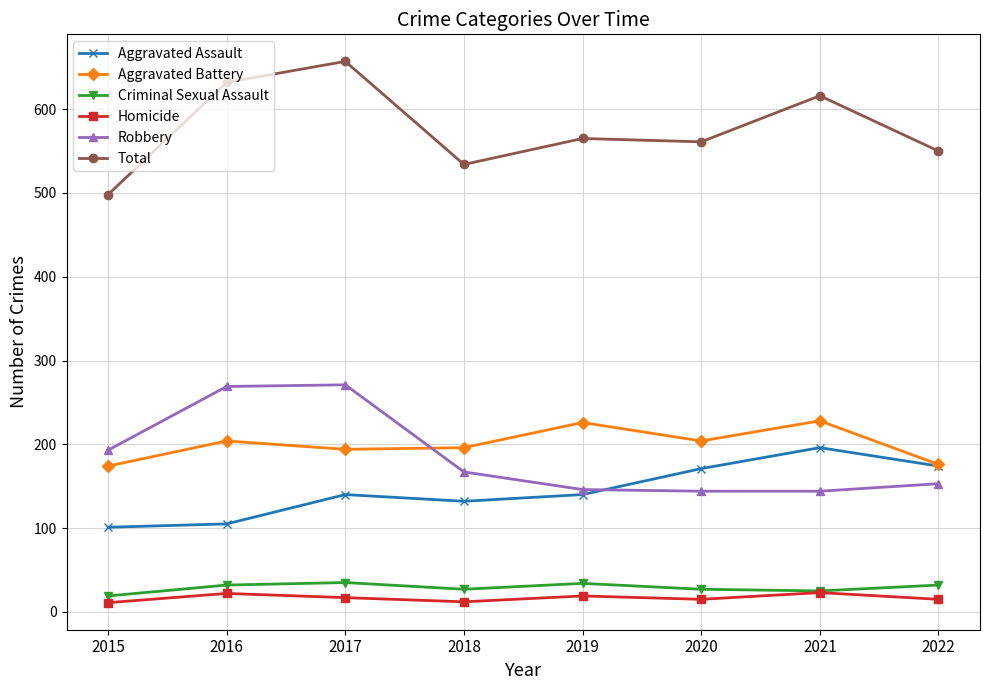

Where does the Total series first go above 565?

2016